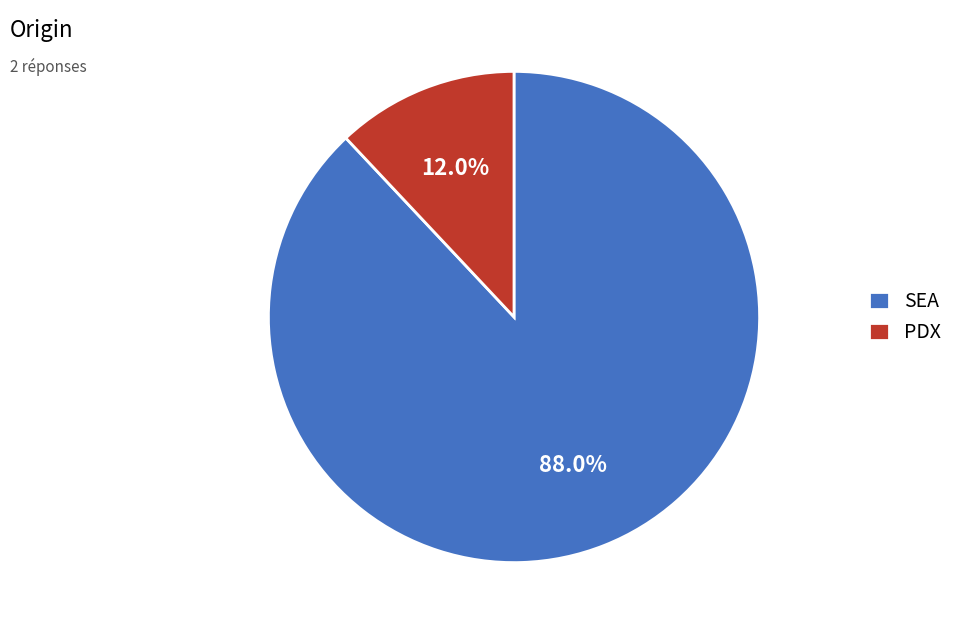

The SEA slice represents 88% of the pie. True or false?

True